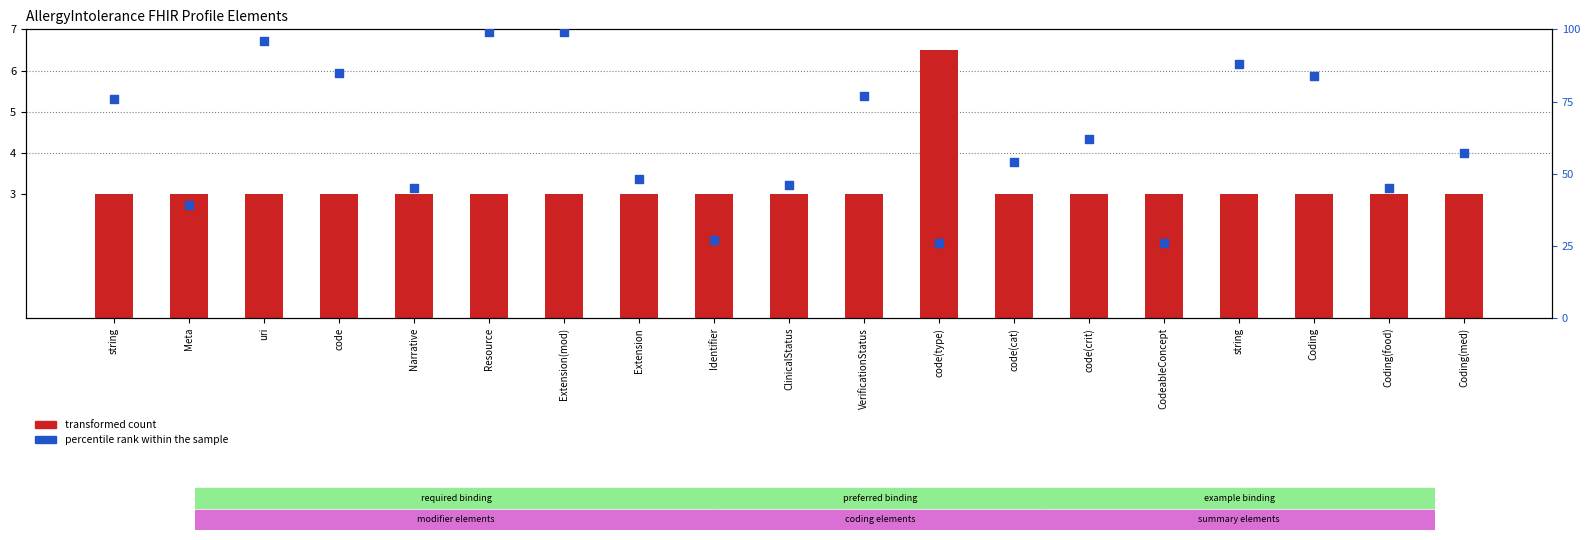

At which category is the sum across all series the highest?

Resource